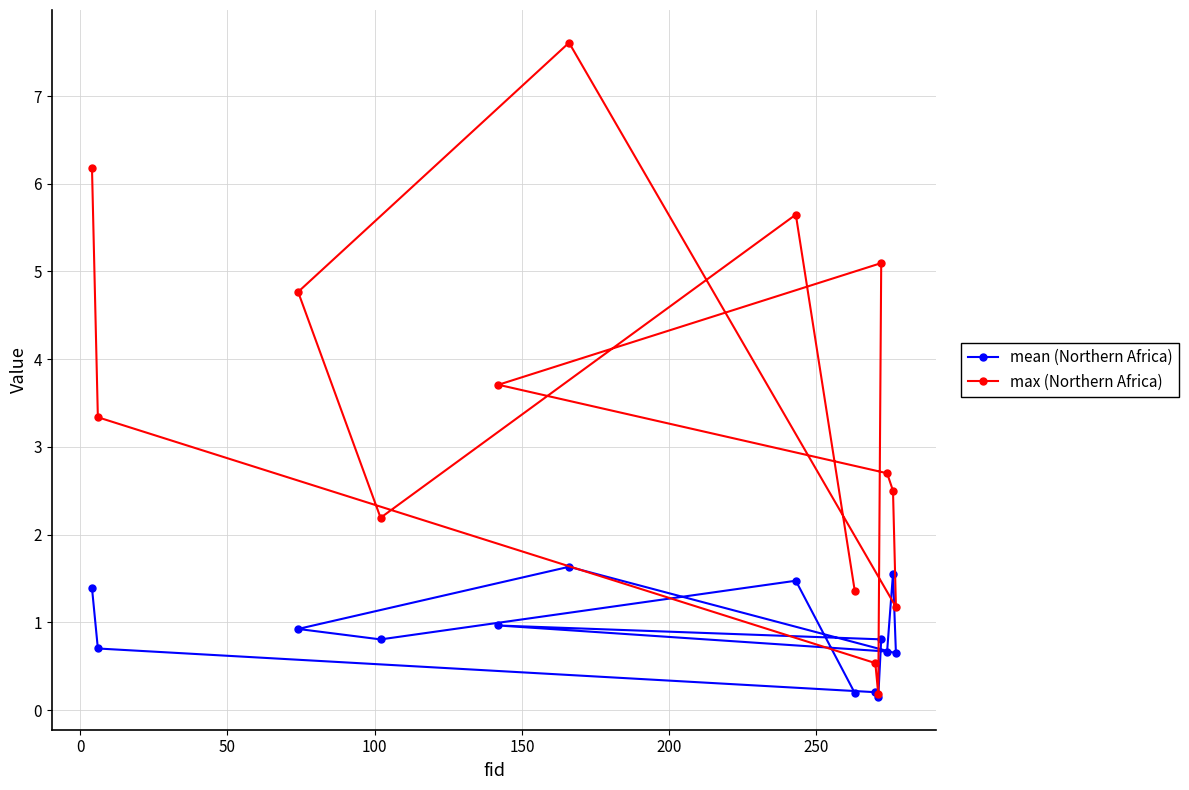

True or false: max (Northern Africa) and mean (Northern Africa) cross at least once.

False